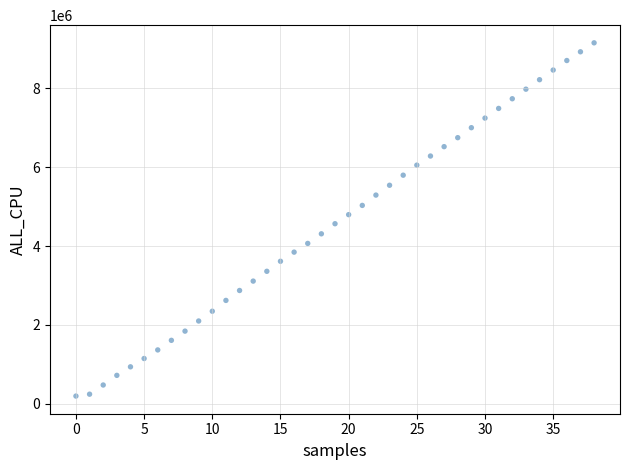

What is the range of Y values (max minus min)?

8960477